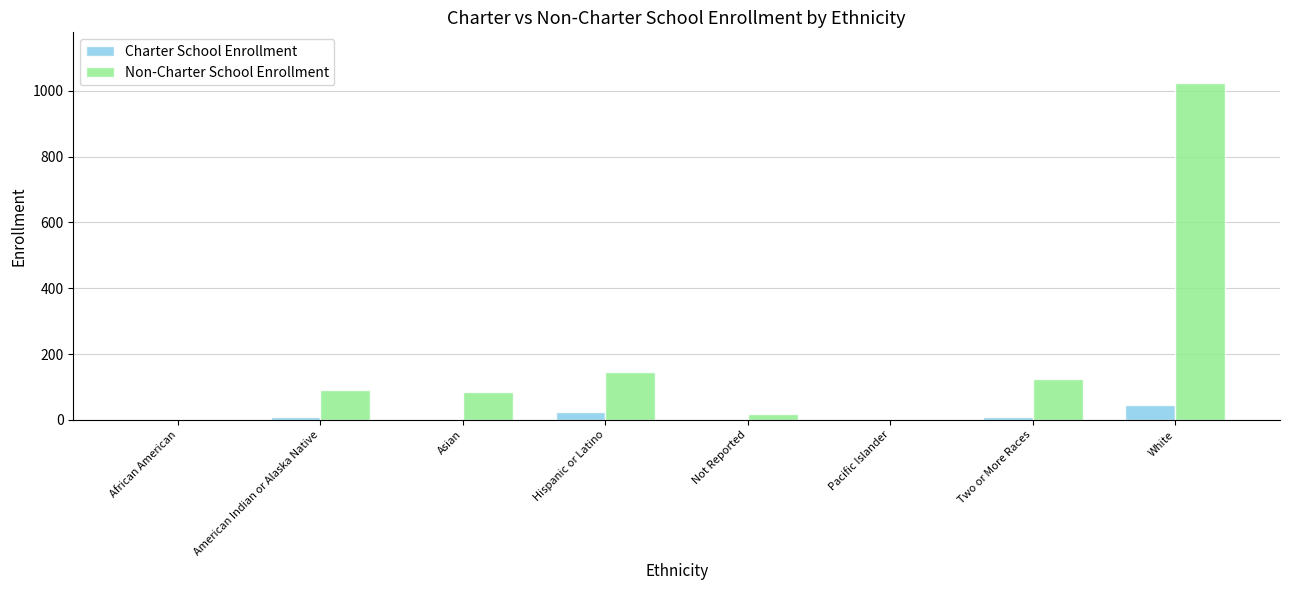

What are all the series names shown in the legend?

Charter School Enrollment, Non-Charter School Enrollment